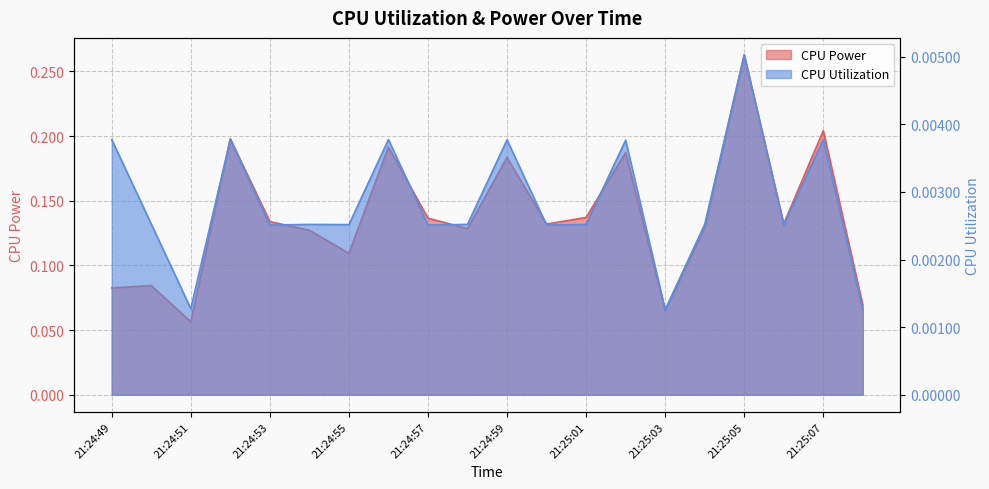

What is the label of the 6th point from the right?

21:25:03